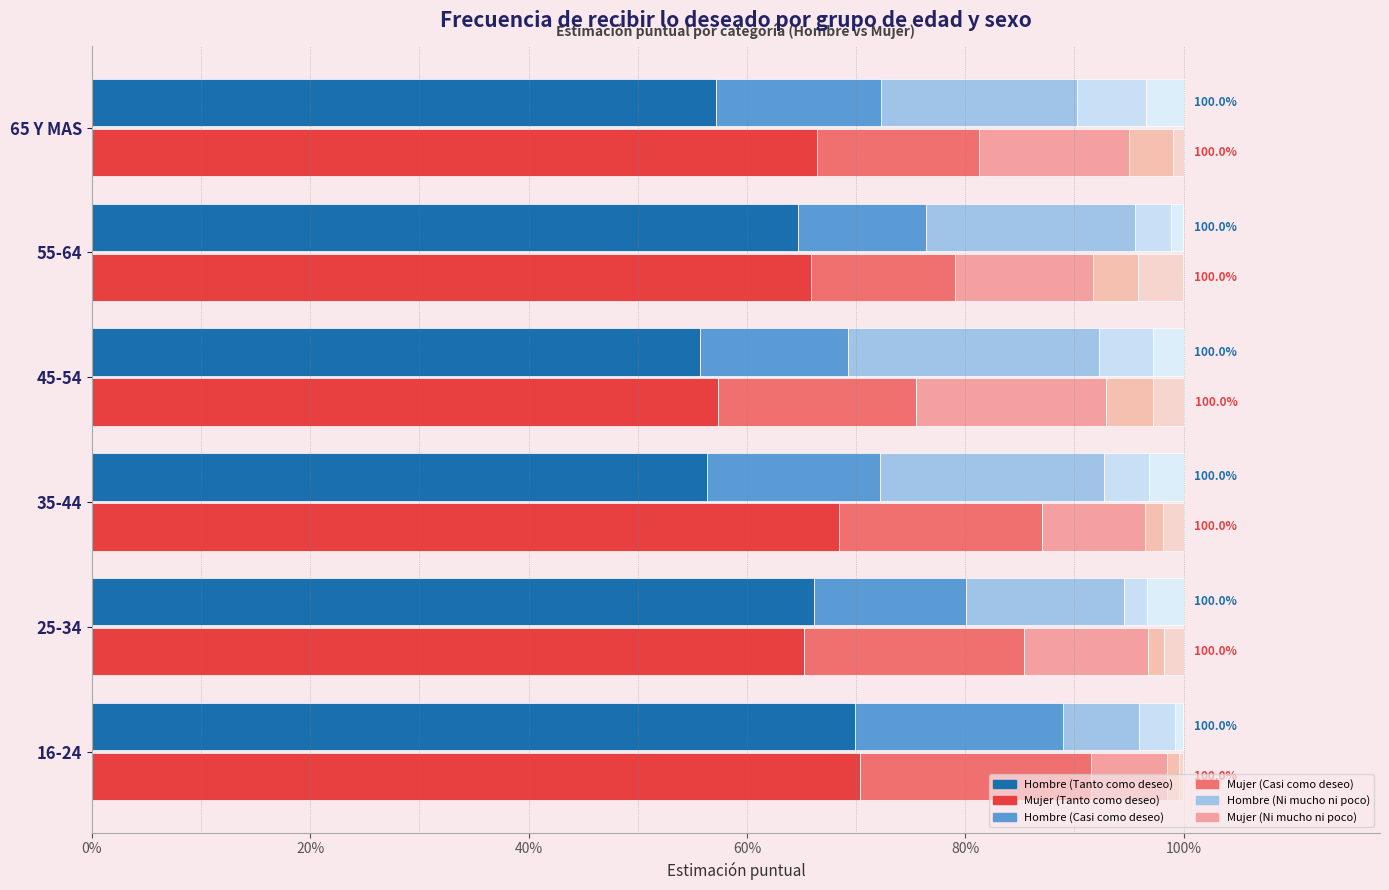

What is the maximum value for Ni mucho ni poco (Hombre)?

0.2